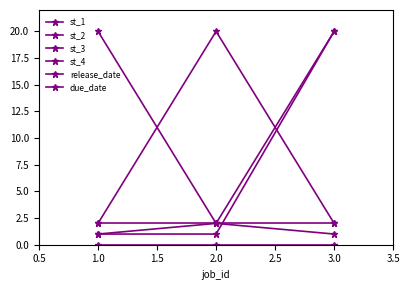

Reading left to right, list all the values displayed in this chart.

st_1: 20	2	1
st_2: 2	20	2
st_3: 1	2	20
st_4: 1	1	20
release_date: 0	0	0
due_date: 2	2	2